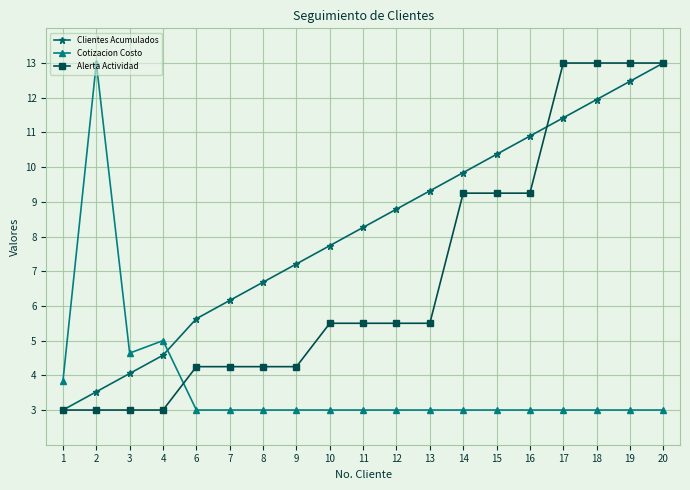

True or false: Cotizacion Costo and Alerta Actividad cross at least once.

True